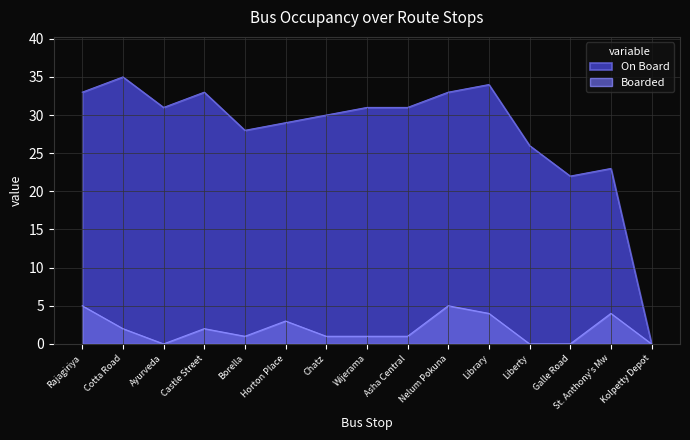

How many lines are shown in the chart?

2